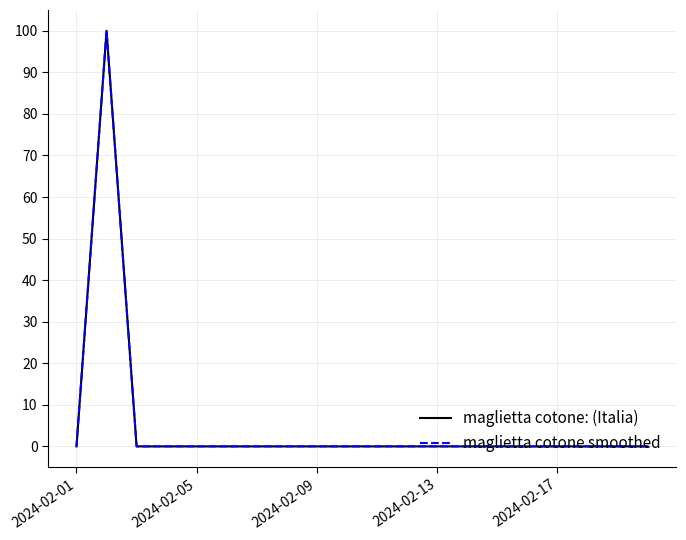

Is this an area chart (filled region under the line)?

No